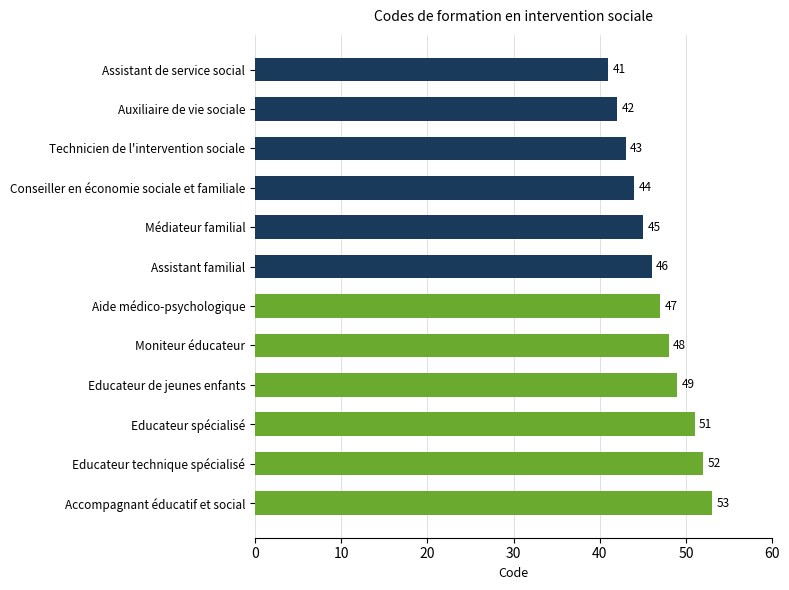

Reading top to bottom, what are all the values shown in this chart?

41	42	43	44	45	46	47	48	49	51	52	53